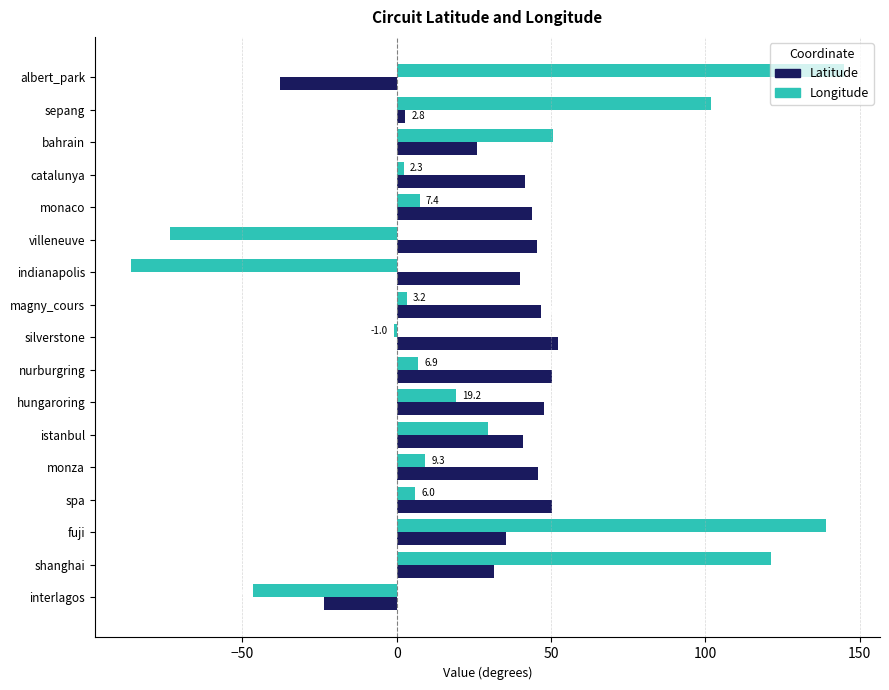

Which label corresponds to the smallest value in the chart?

indianapolis